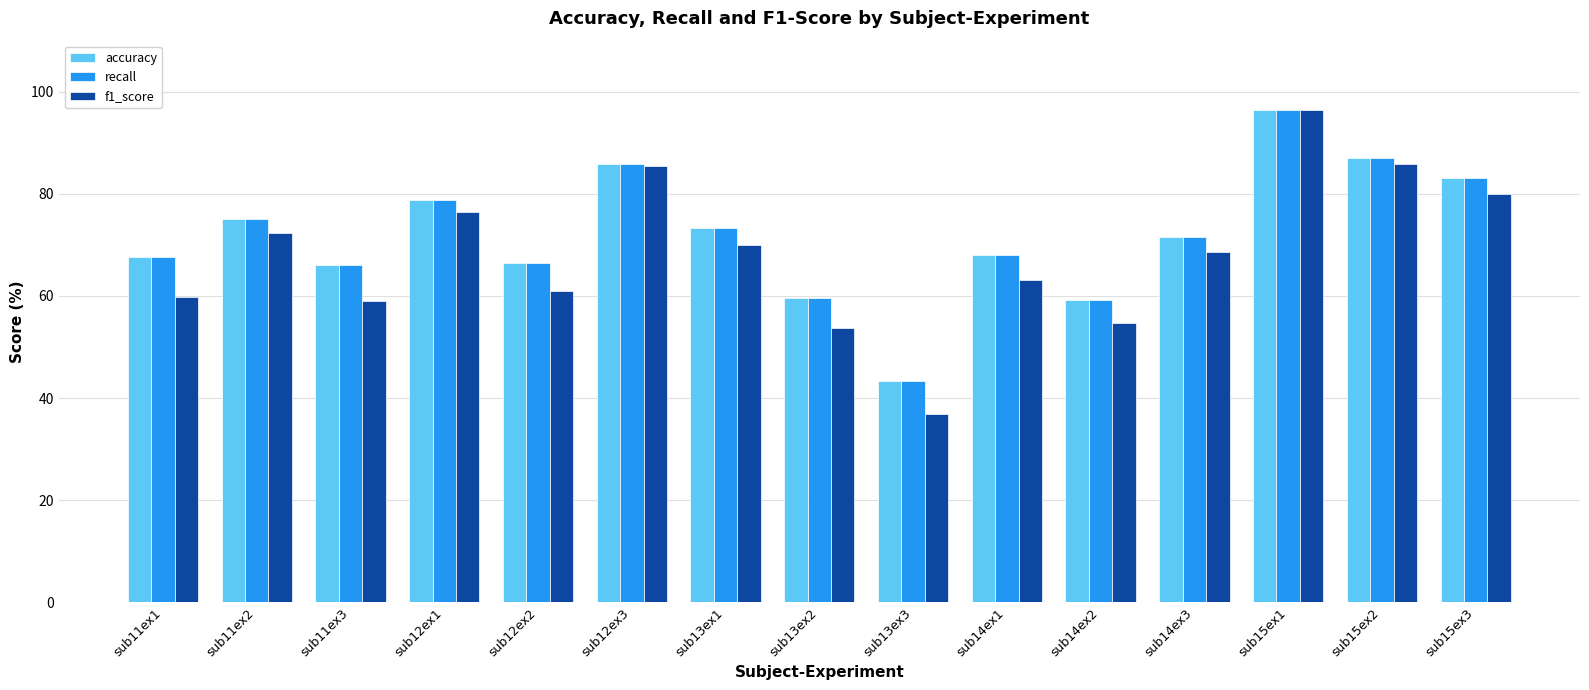

What is the average value of the recall series?

72.1